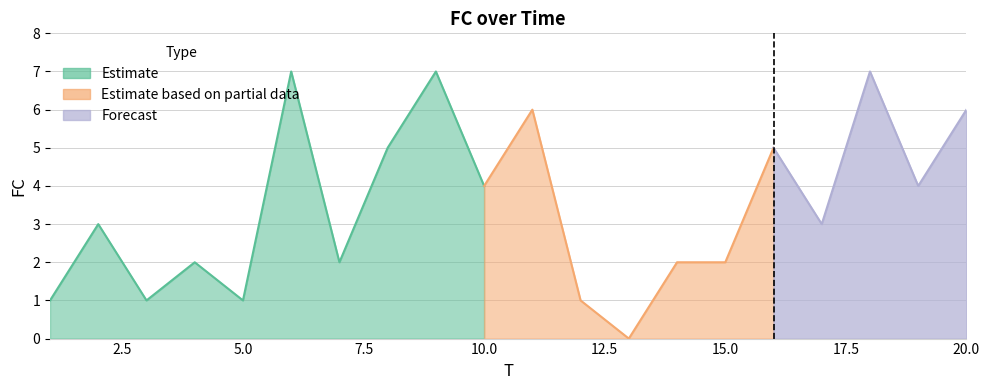

Where is the data nearest to the value 3?

2